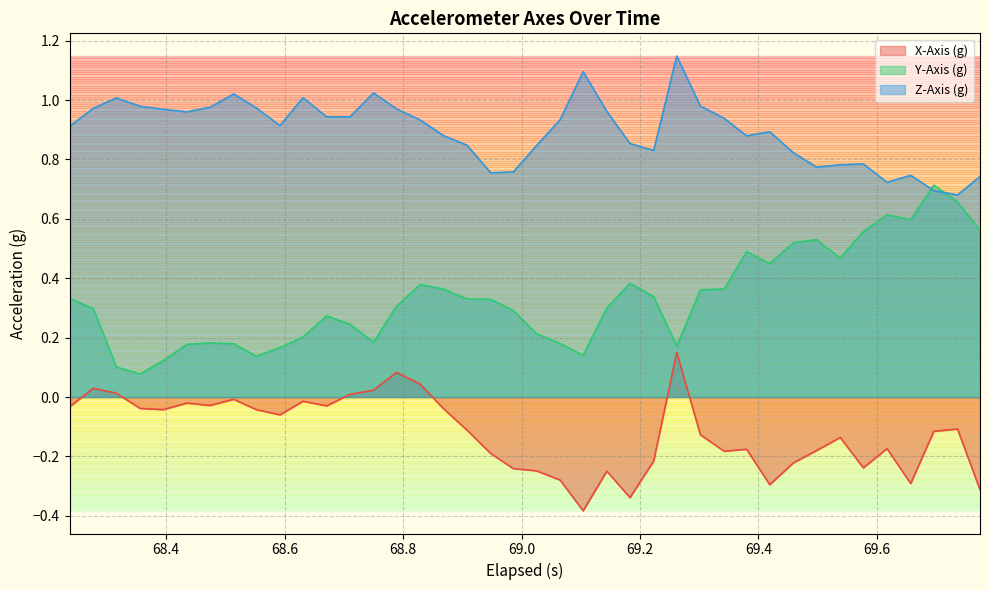

What is the difference between the maximum and minimum values in the Z-Axis (g) series?

0.5